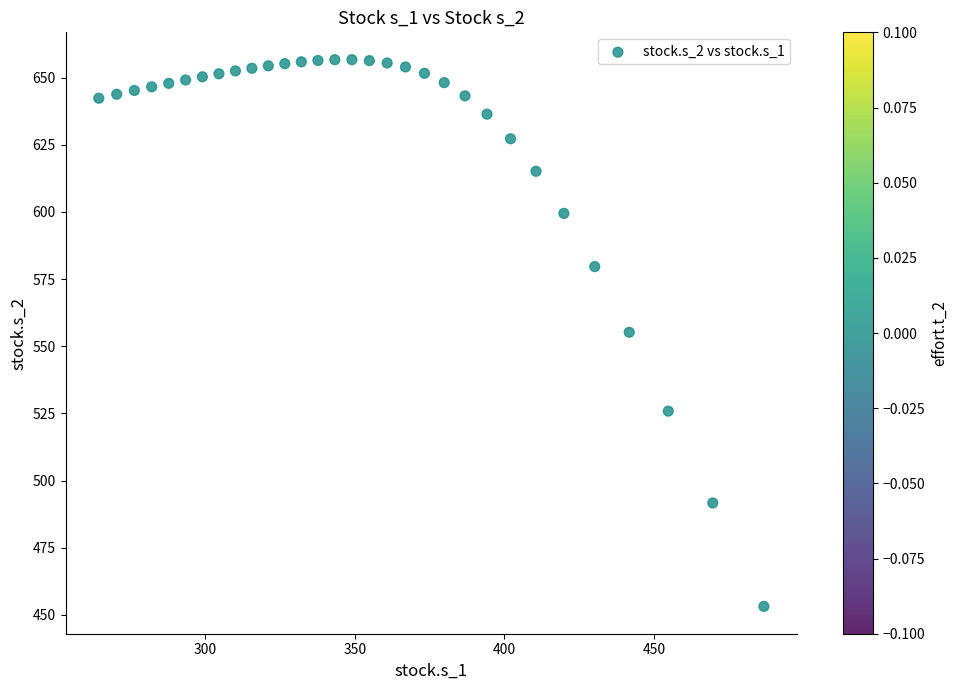

What is the range of X values (max minus min)?

222.2